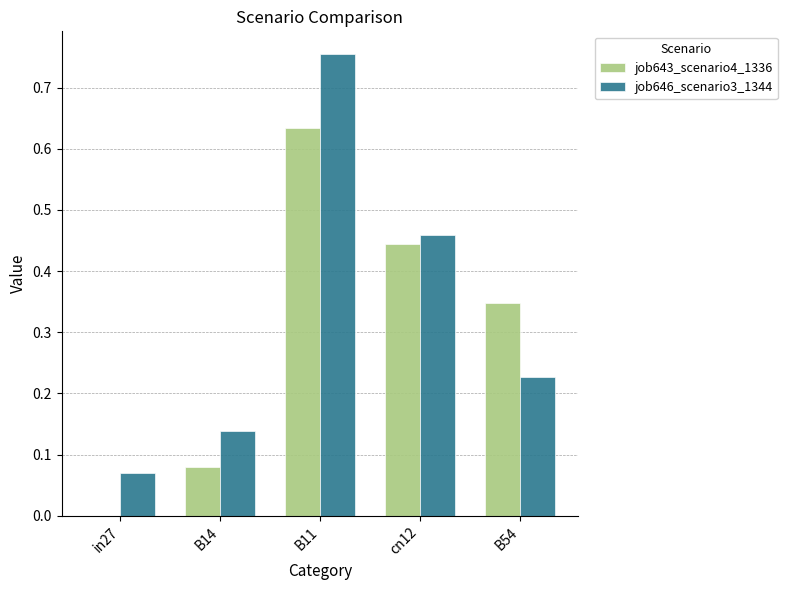

The value of job646_scenario3_1344 at B11 is 0.4. True or false?

False